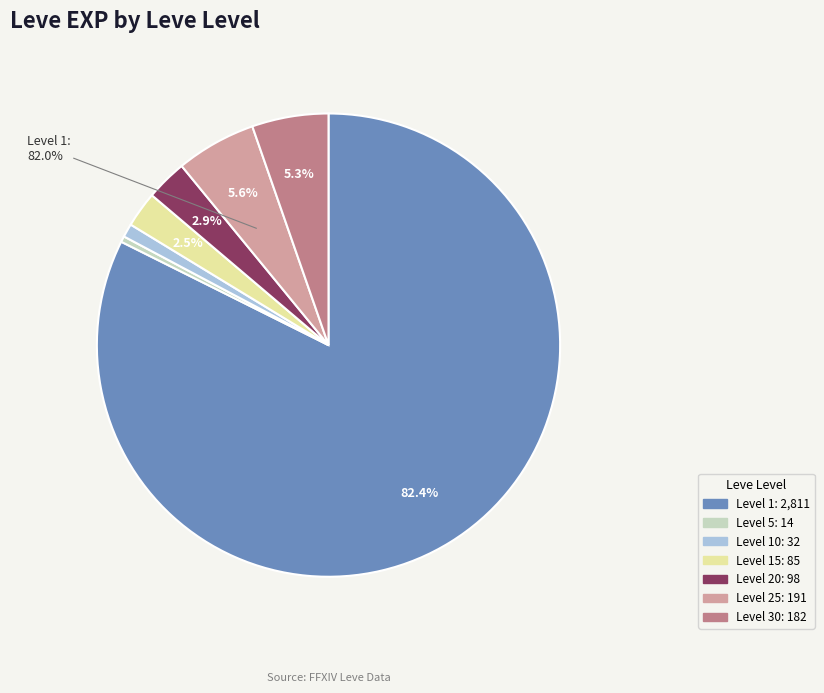

Which slice is the smallest?

5